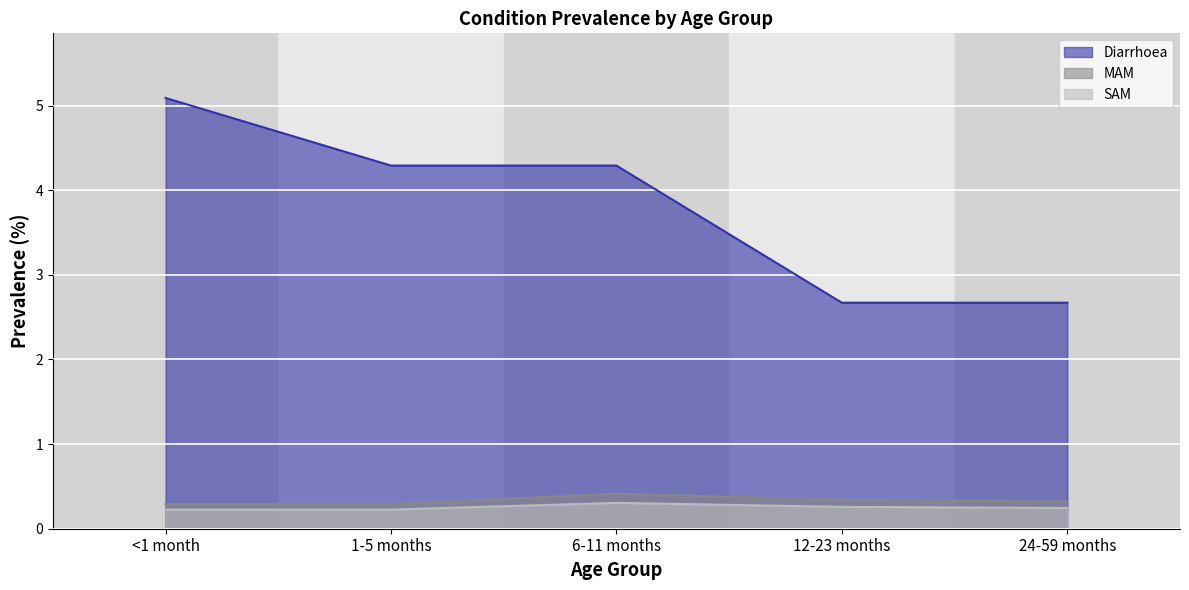

The value of SAM at 1-5 months is 0.4. True or false?

False